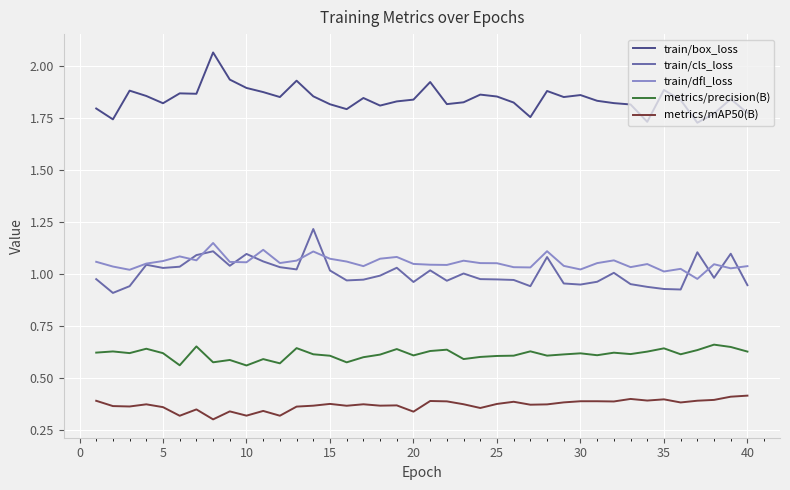

True or false: metrics/mAP50(B) and train/cls_loss cross at least once.

False